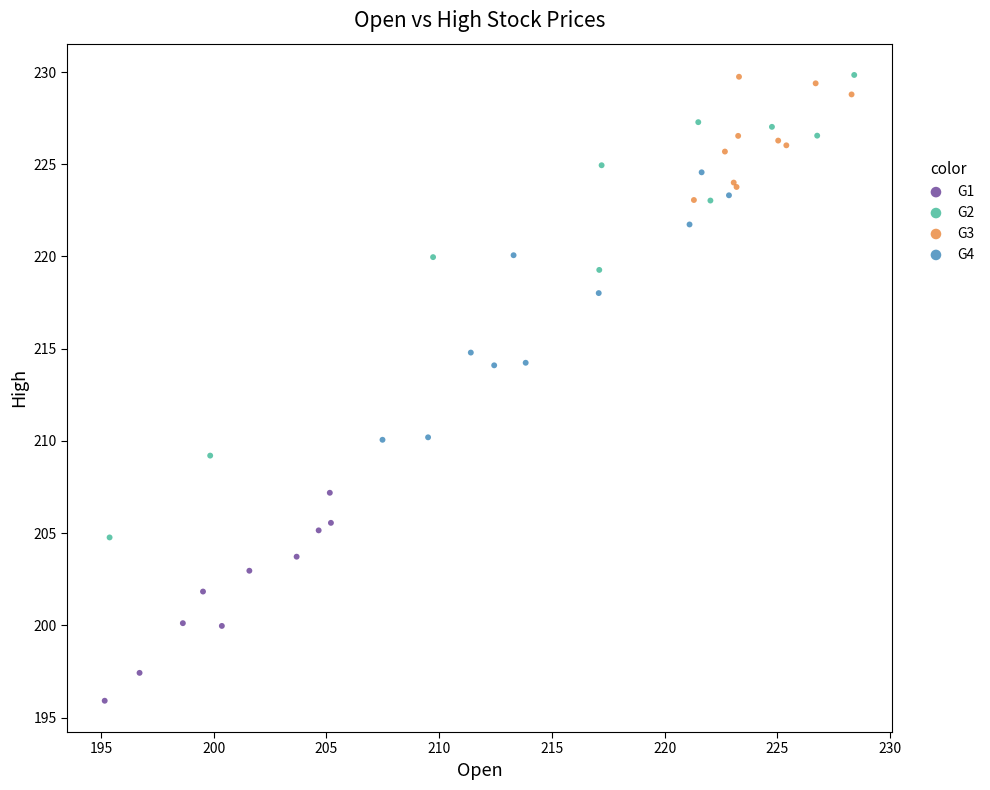

Which series has the widest spread of Y values?

G2